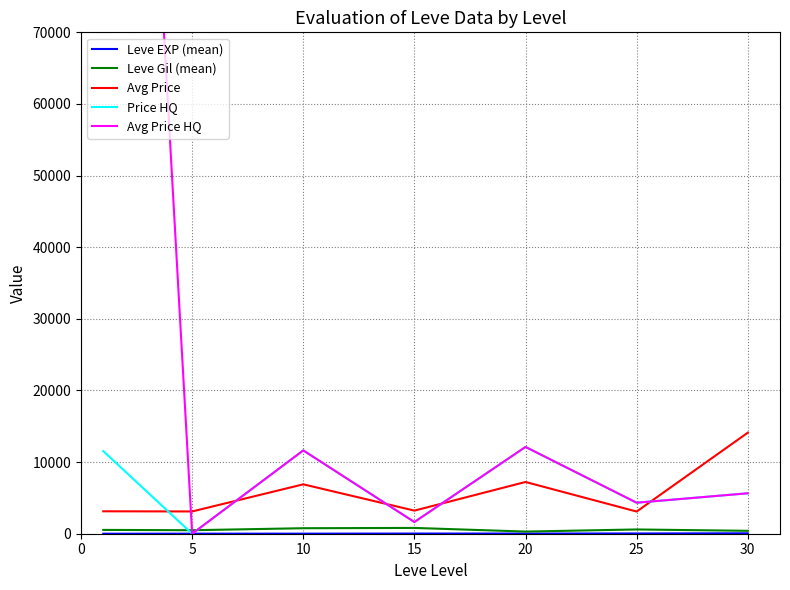

Does the chart have visible grid lines?

Yes